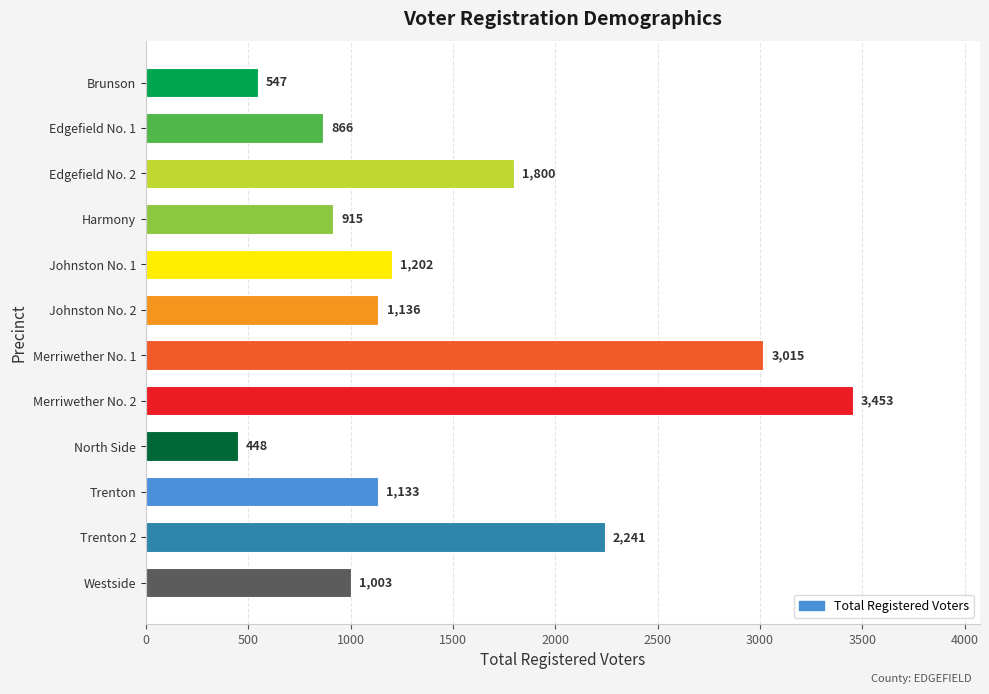

What is the greatest value displayed?

3453